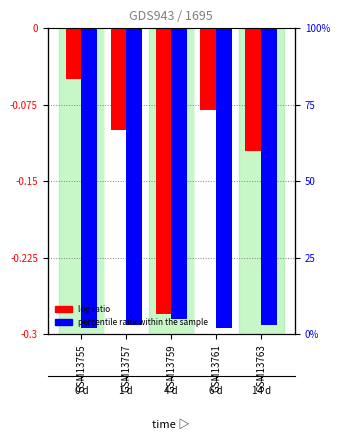

Rank the series by their average value, from lowest to highest.

percentile rank within the sample, log ratio